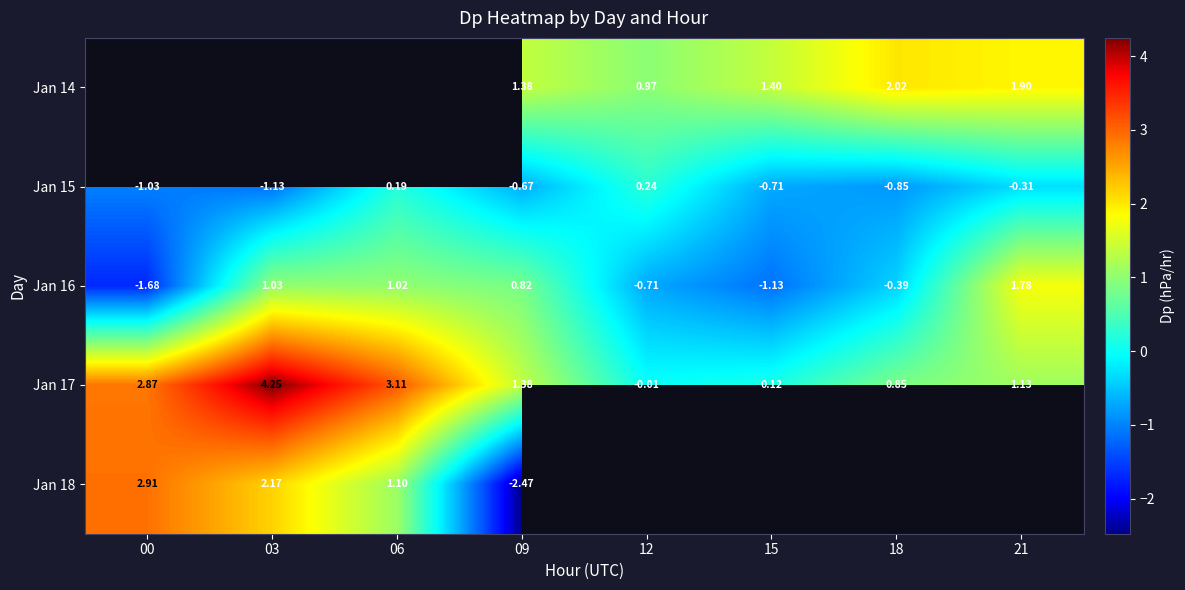

At which category is the sum across all series the highest?

09